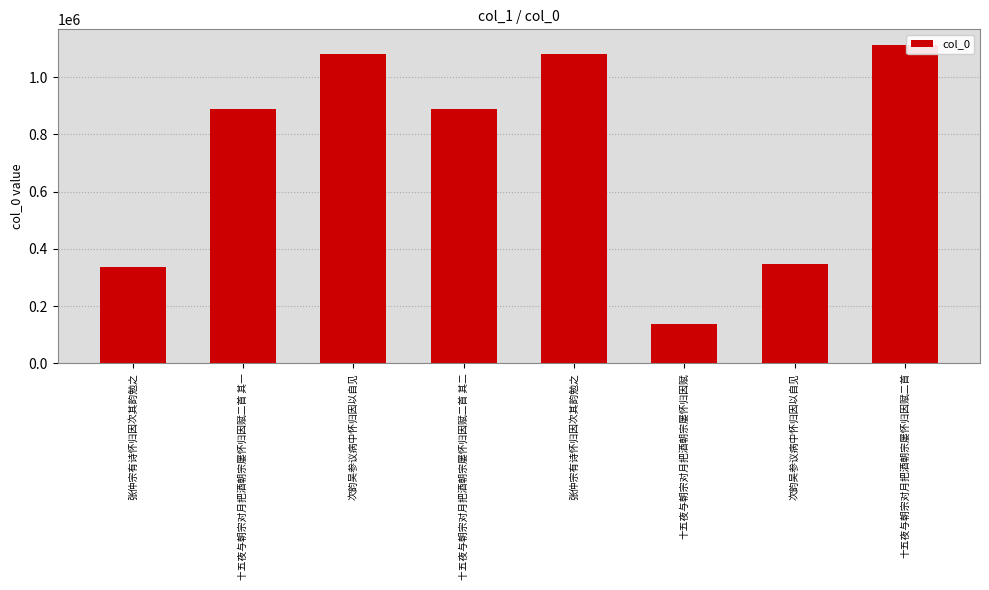

Are the bars horizontal?

No